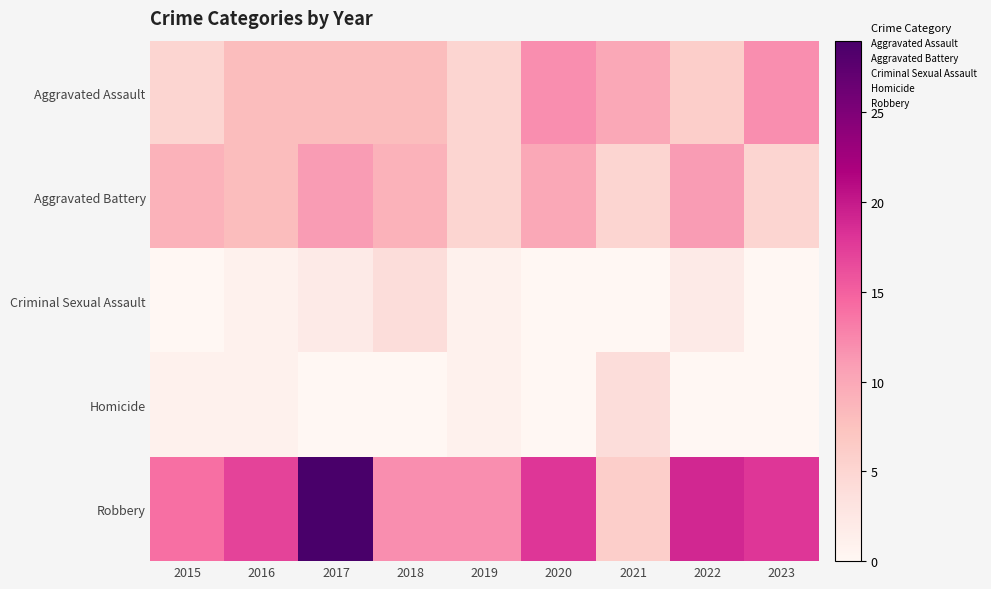

How many interior local valleys does the Robbery series have?

1